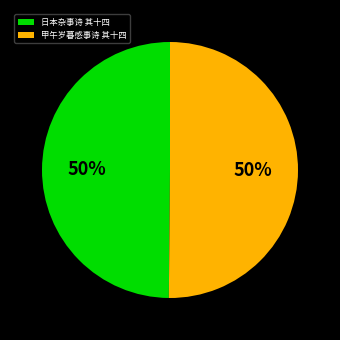

How many segments does this pie chart have?

2